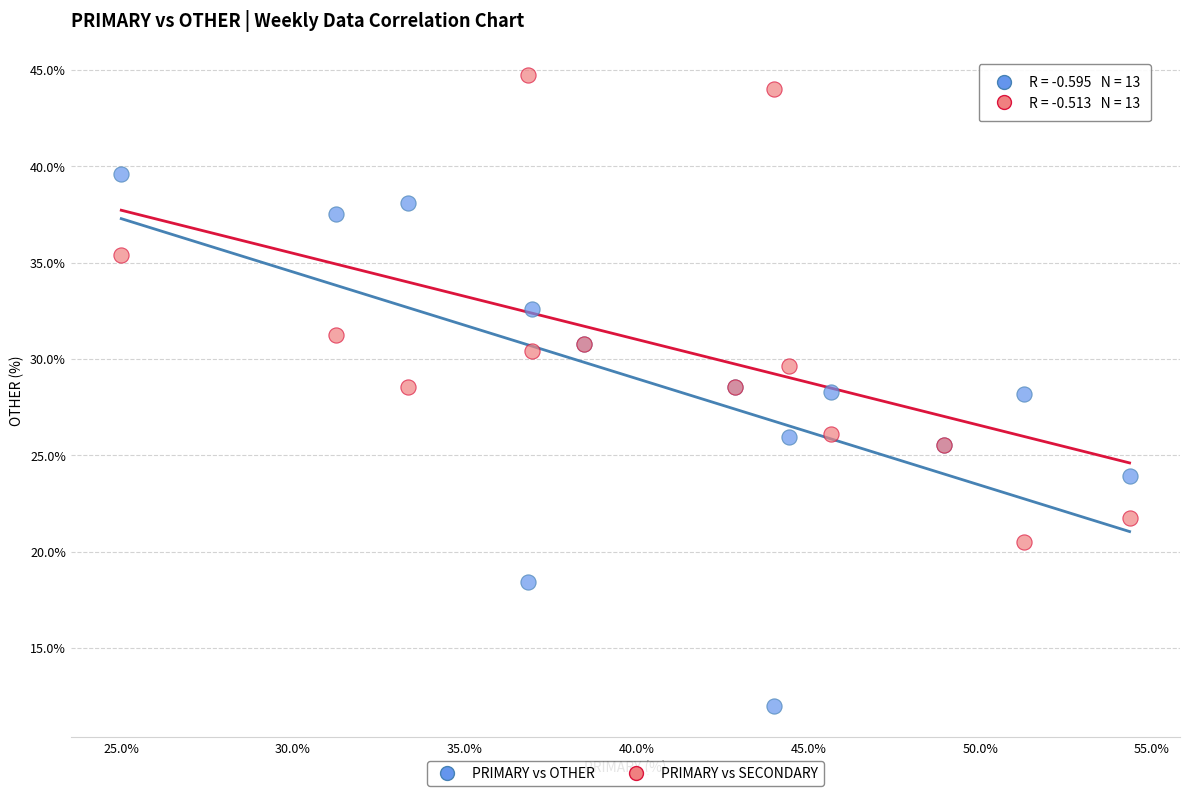

What is the X range (max minus min) for the scatter plot?

29.3